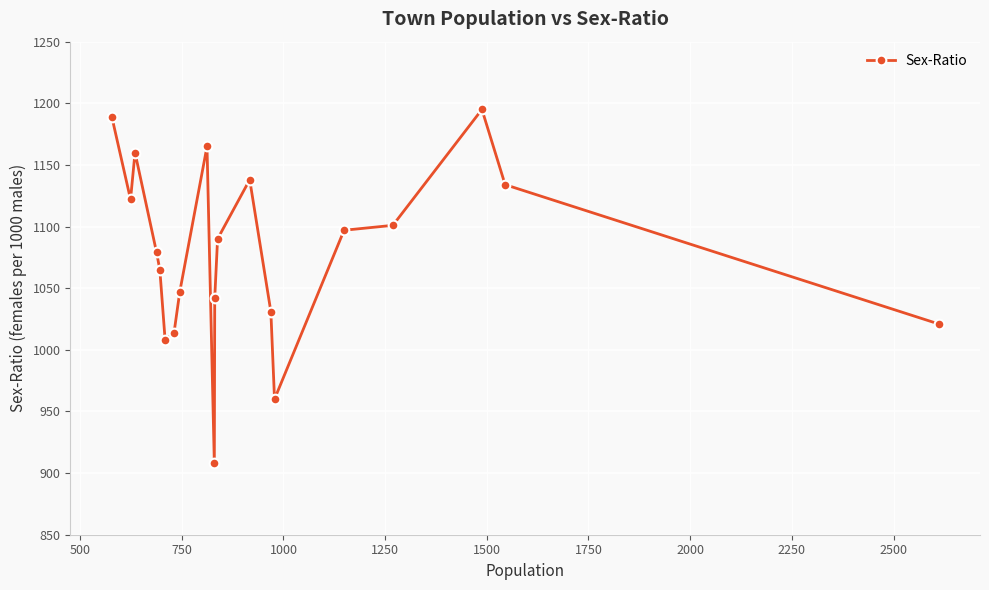

What is the average value?

1078